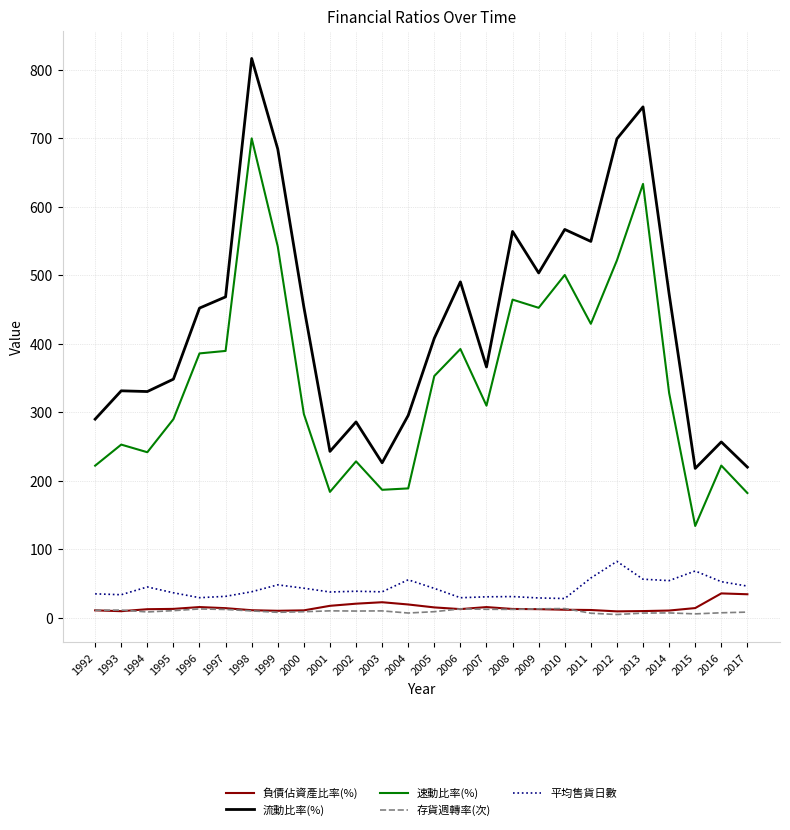

True or false: 速動比率(%) and 流動比率(%) intersect in this chart.

False